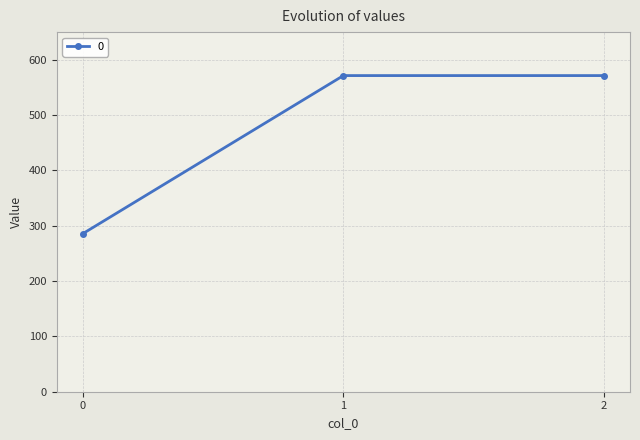

Is this an area chart (filled region under the line)?

No